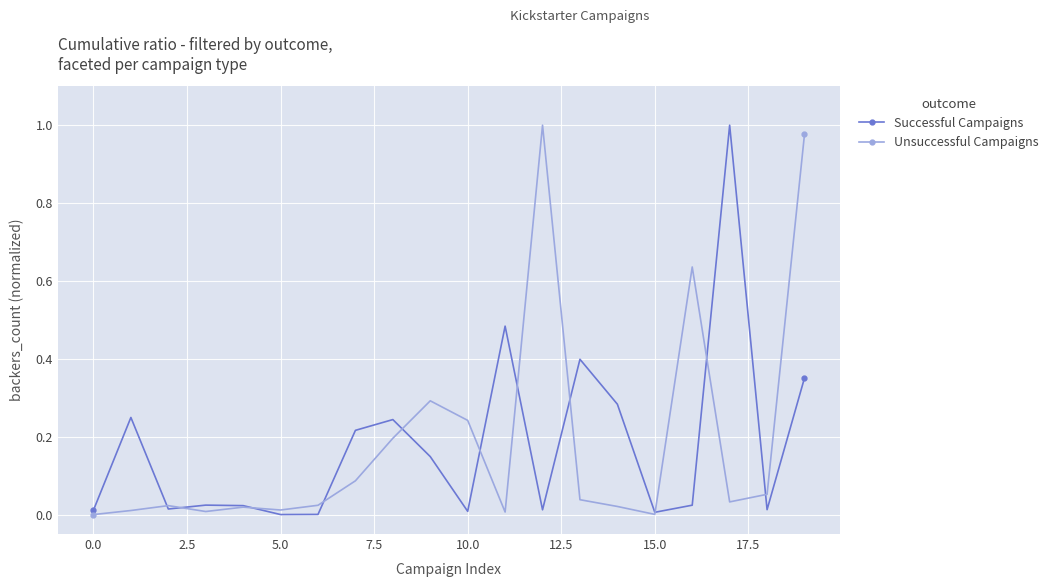

Is this an area chart (filled region under the line)?

No